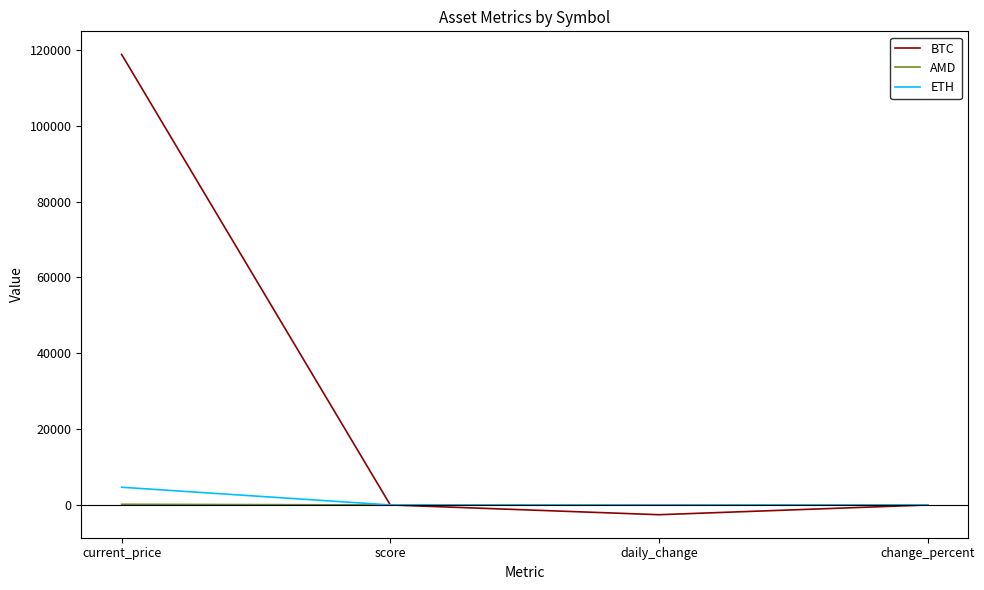

Which series has the widest spread of values?

BTC